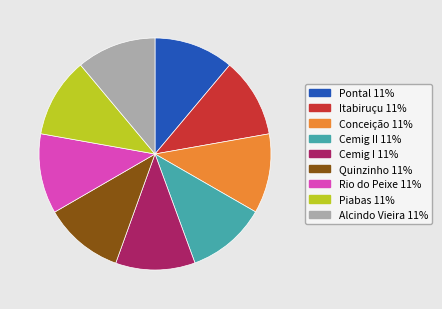

Is there a majority slice in this chart?

No